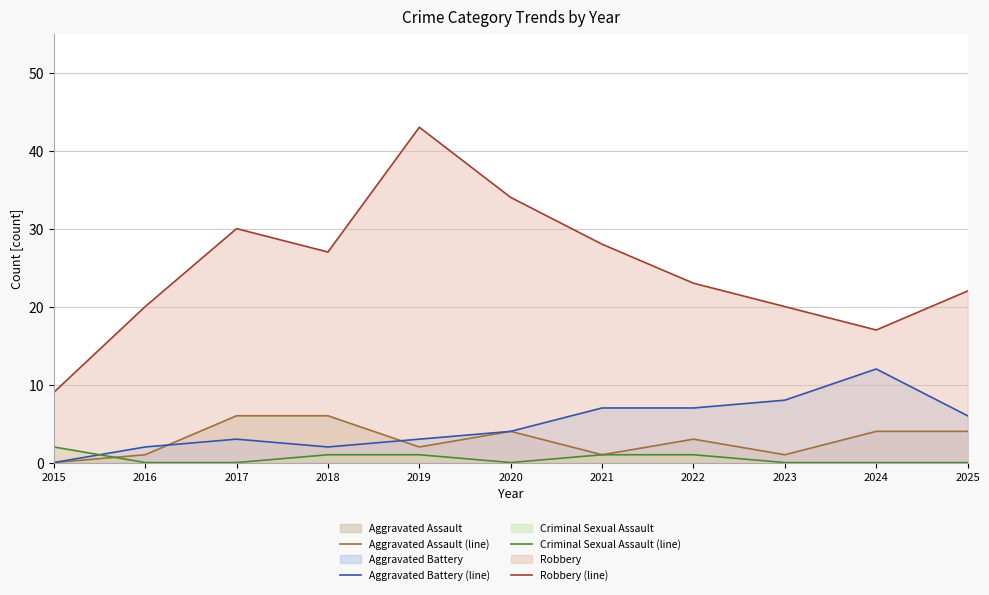

Rank the series by their maximum value, from lowest to highest.

Criminal Sexual Assault (line), Aggravated Assault (line), Aggravated Battery (line), Robbery (line)